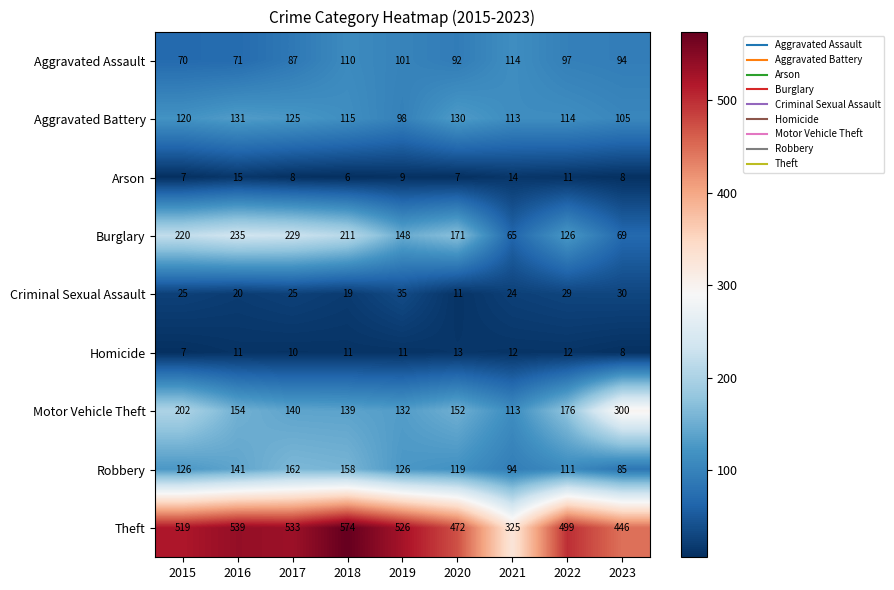

What is the difference between the highest and lowest values at 2018?

568